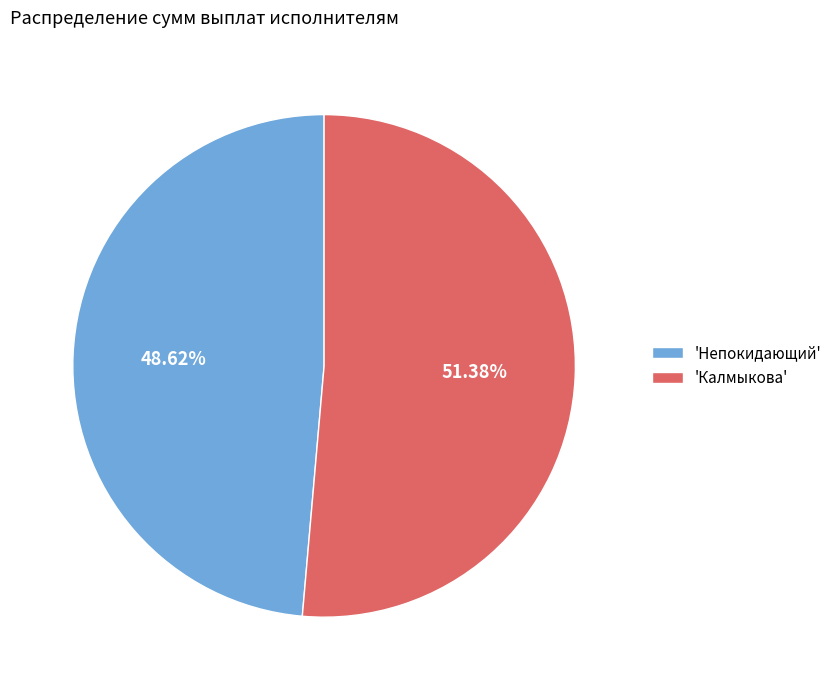

Which slice is the smallest?

'Непокидающий'